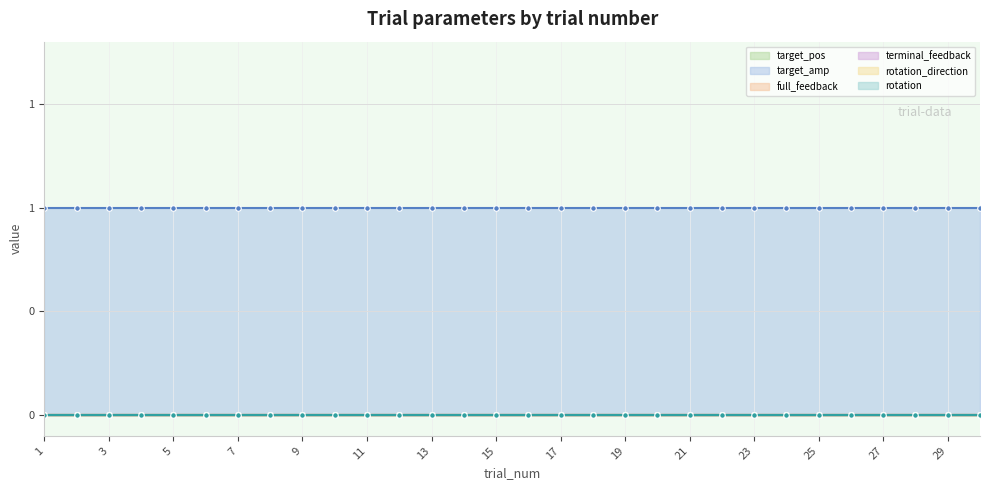

True or false: terminal_feedback and full_feedback cross at least once.

False